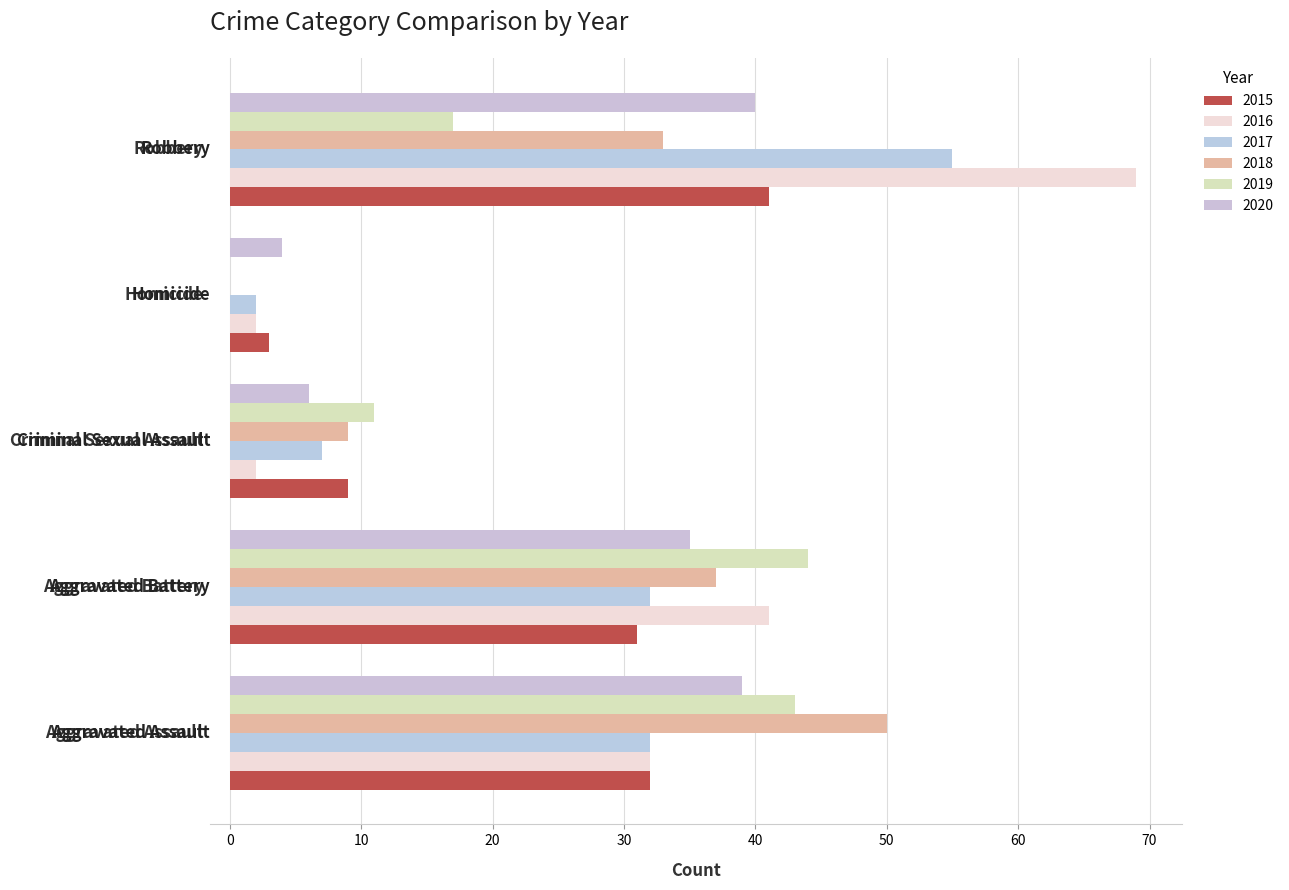

List the labels in order of 2015 value, largest first.

Robbery, Aggravated Assault, Aggravated Battery, Criminal Sexual Assault, Homicide